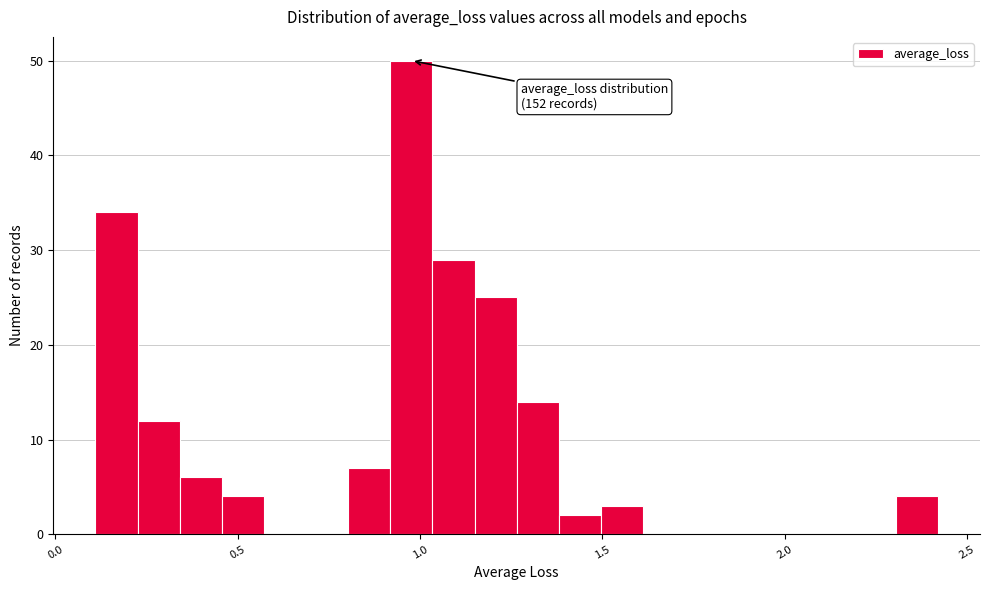

Around what value on the x-axis is the tallest bar? Give the approximate position of its centre, as read against the axis.

1.00